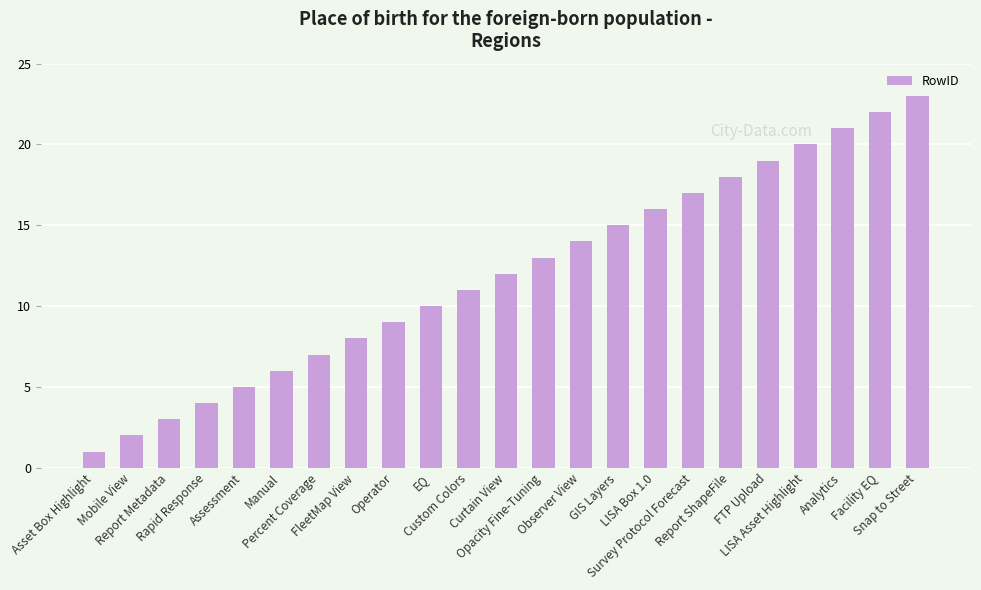

How many bars are there in total?

23